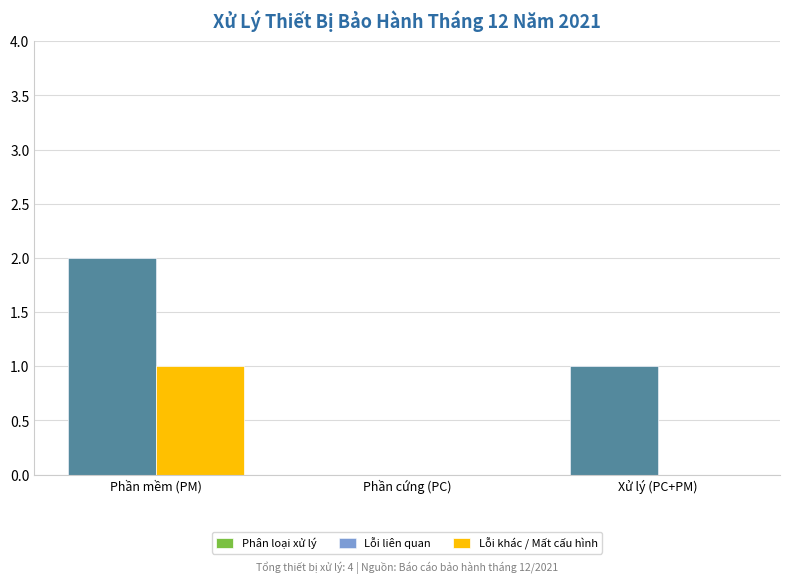

Is the value of Phân loại xử lý at Xử lý (PC+PM) greater than the value of Lỗi khác / Mất cấu hình at Xử lý (PC+PM)?

Yes